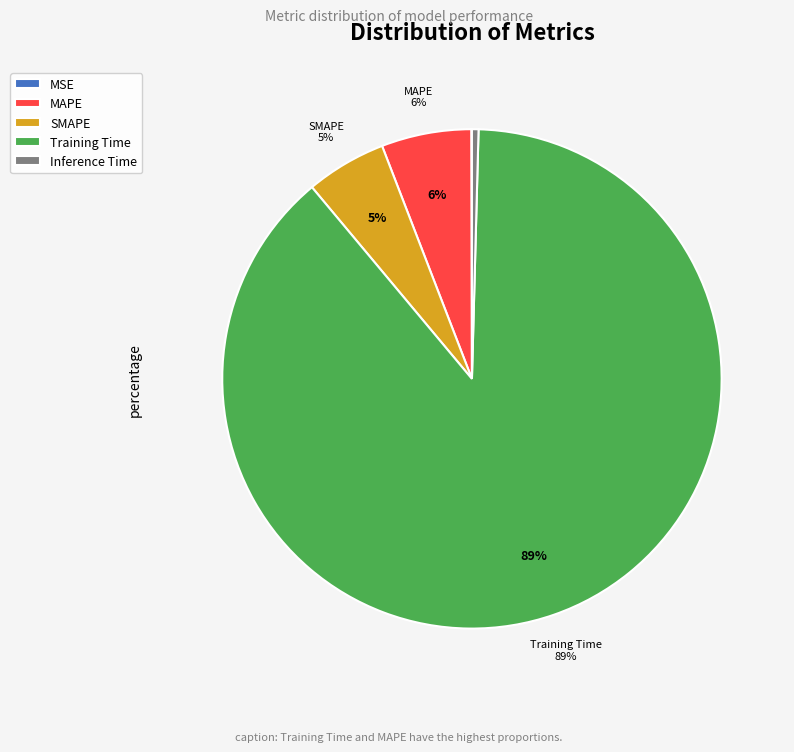

Combined, what portion of the pie is Inference Time and SMAPE?

5.6%